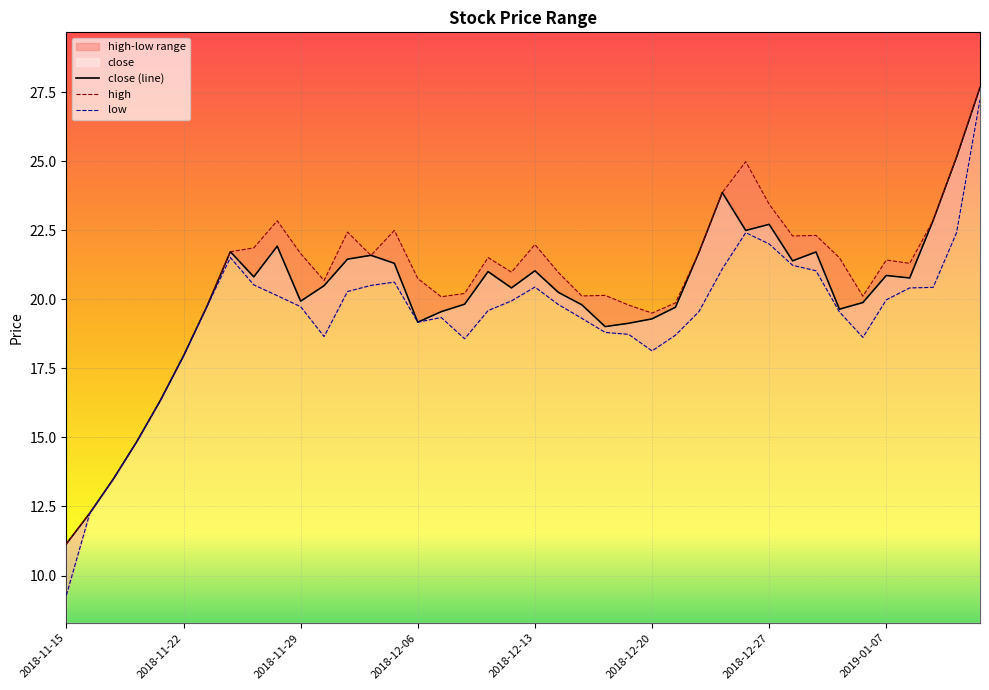

What is the average value of the high series?

20.6